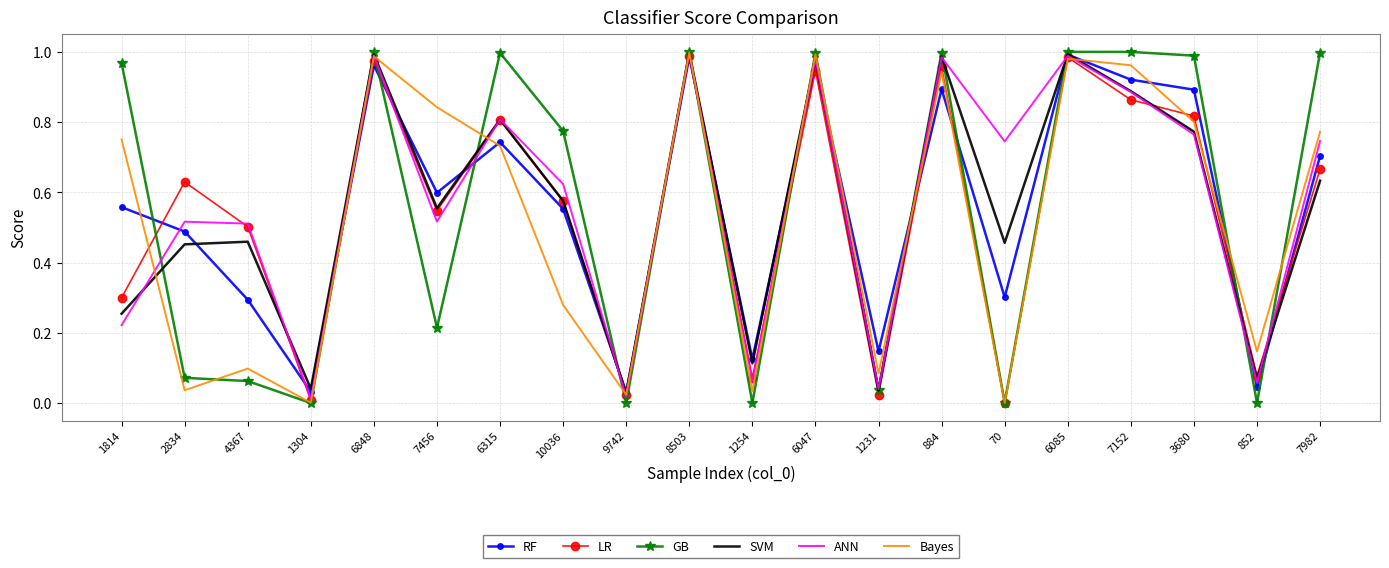

What is the total value across all series at 3680?

5.0